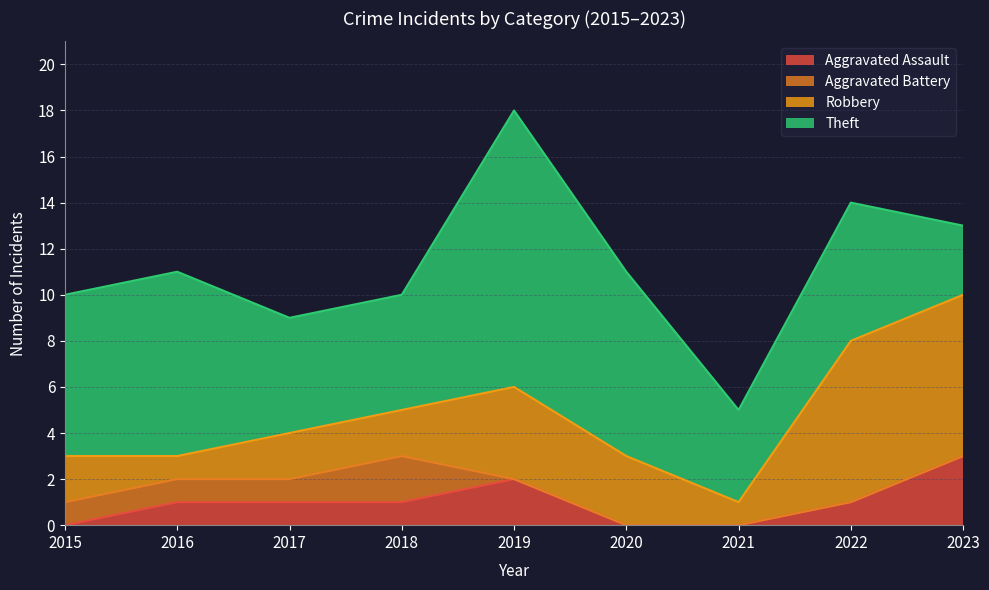

What is the difference between the maximum and minimum values in the Aggravated Assault series?

3